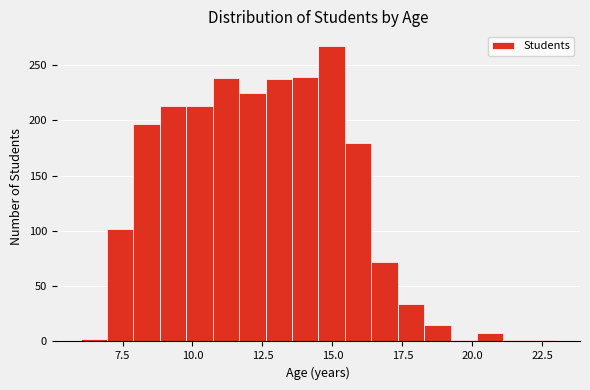

Read against the x-axis, roughly where is the centre of the tallest bar?

15.0